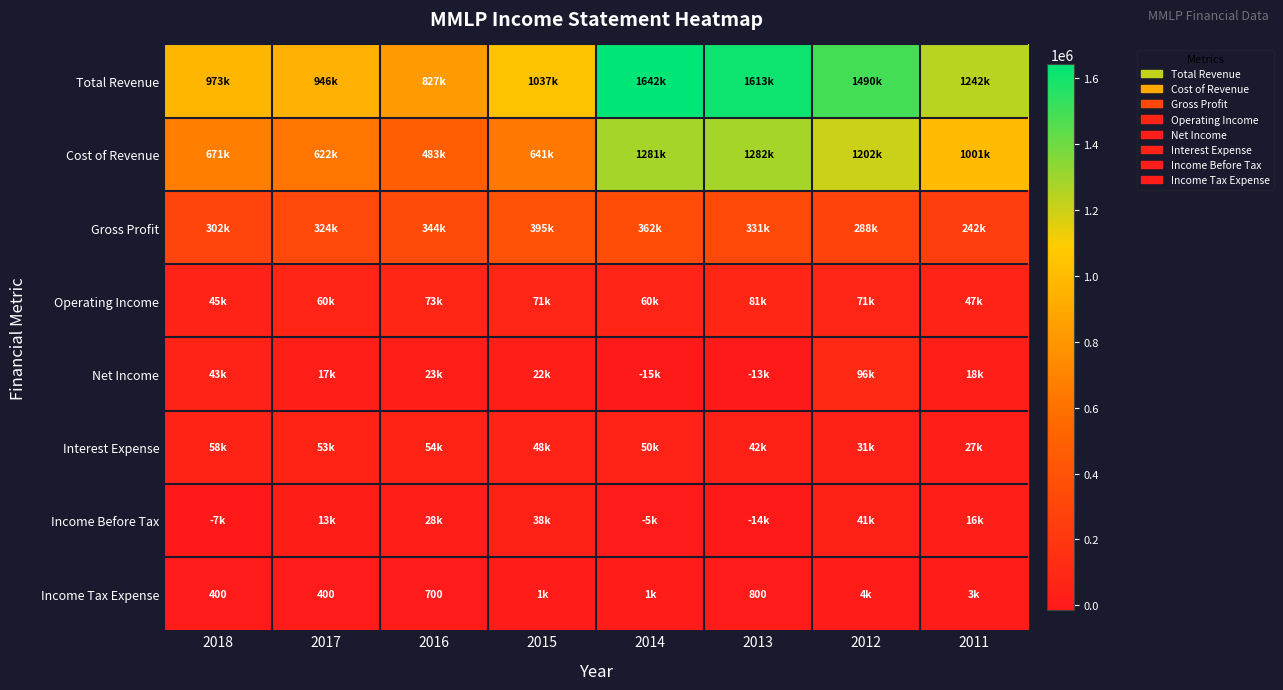

What is the spread (max minus min) of values at 2017?

945700